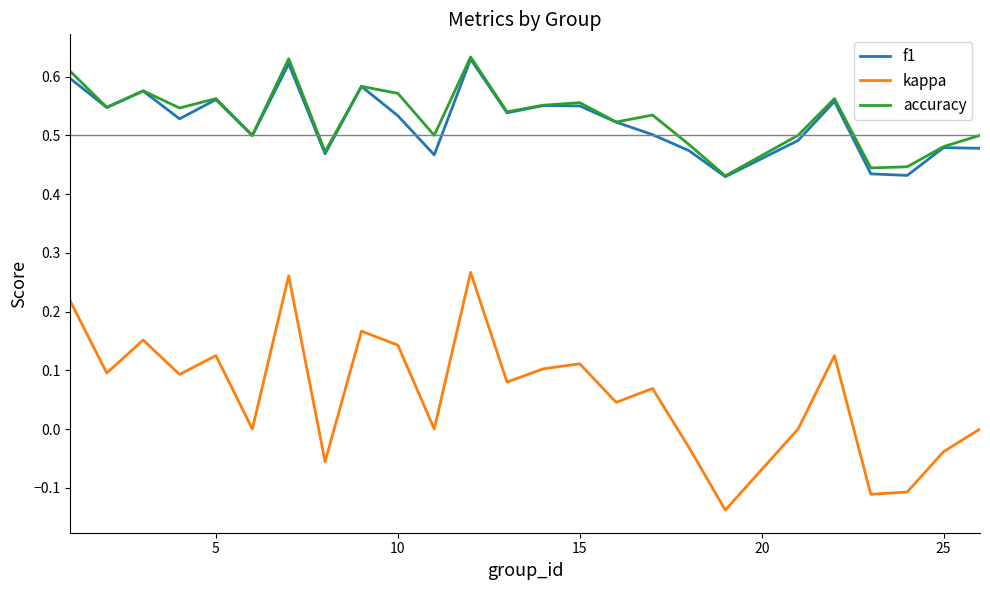

True or false: kappa and accuracy cross at least once.

False